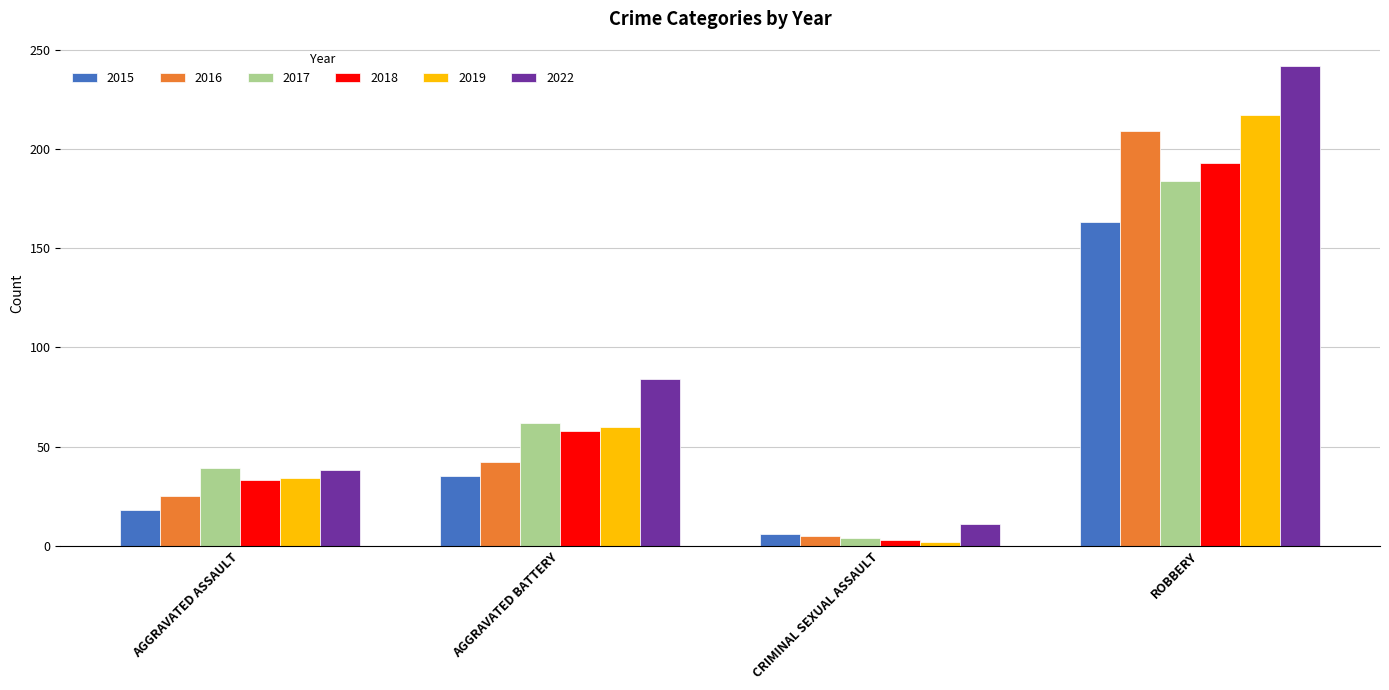

What is the value of the 2018 bar at the 4th from the left?

193